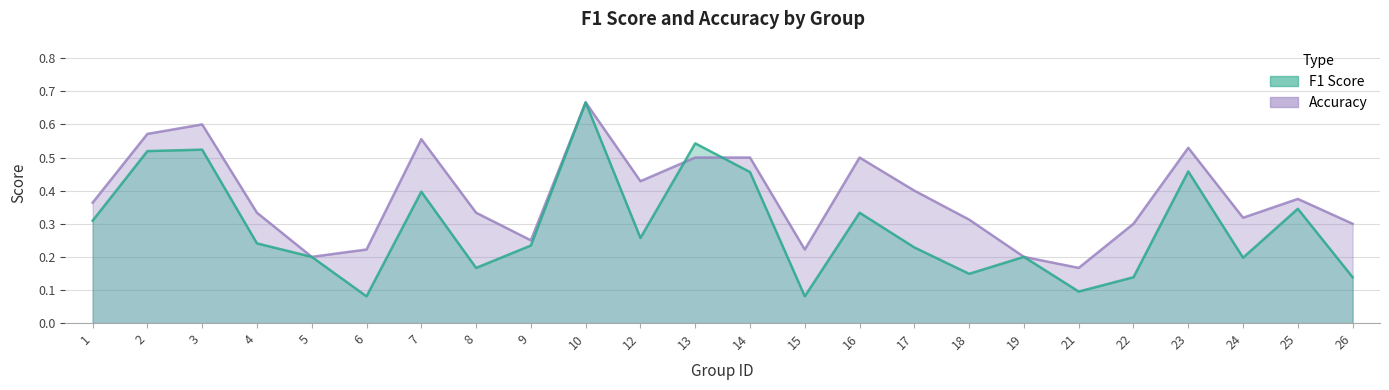

List the series in order of their overall mean, lowest first.

f1, accuracy